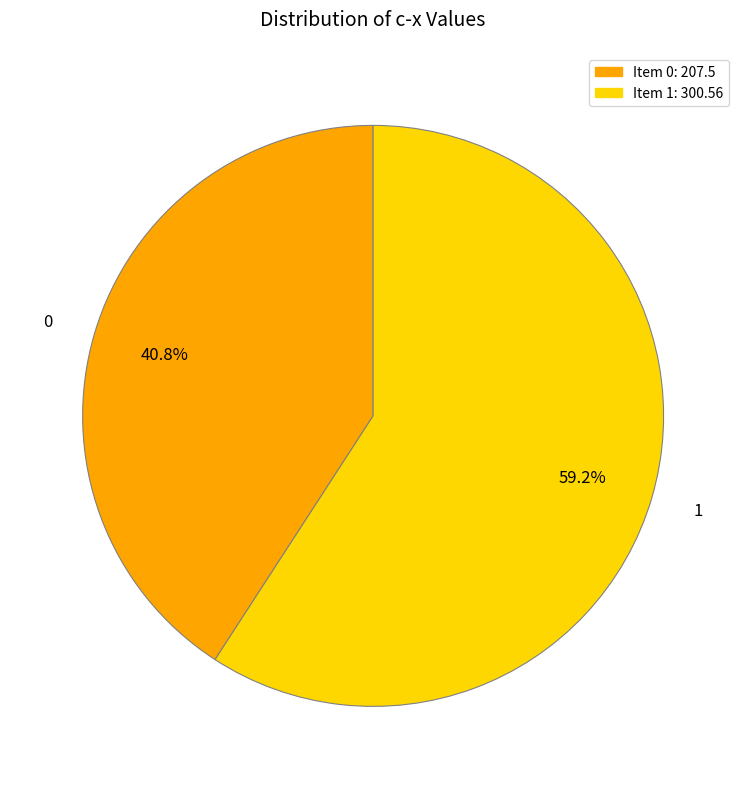

Count the number of slices in the pie.

2